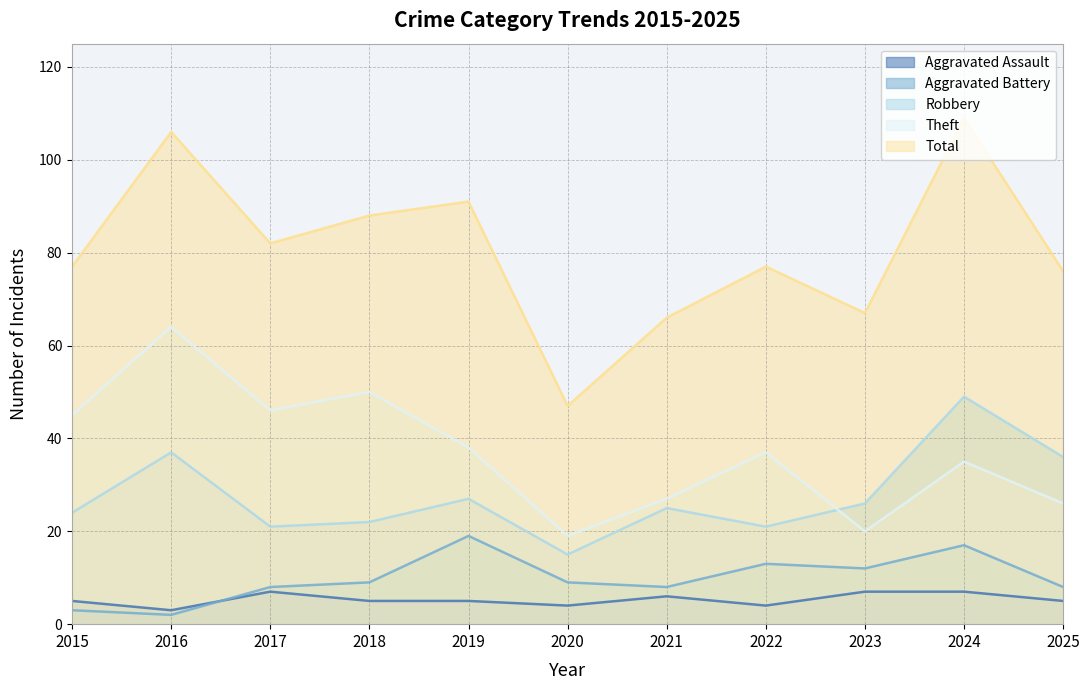

Count the Aggravated Assault values in the range 4 to 7.

10